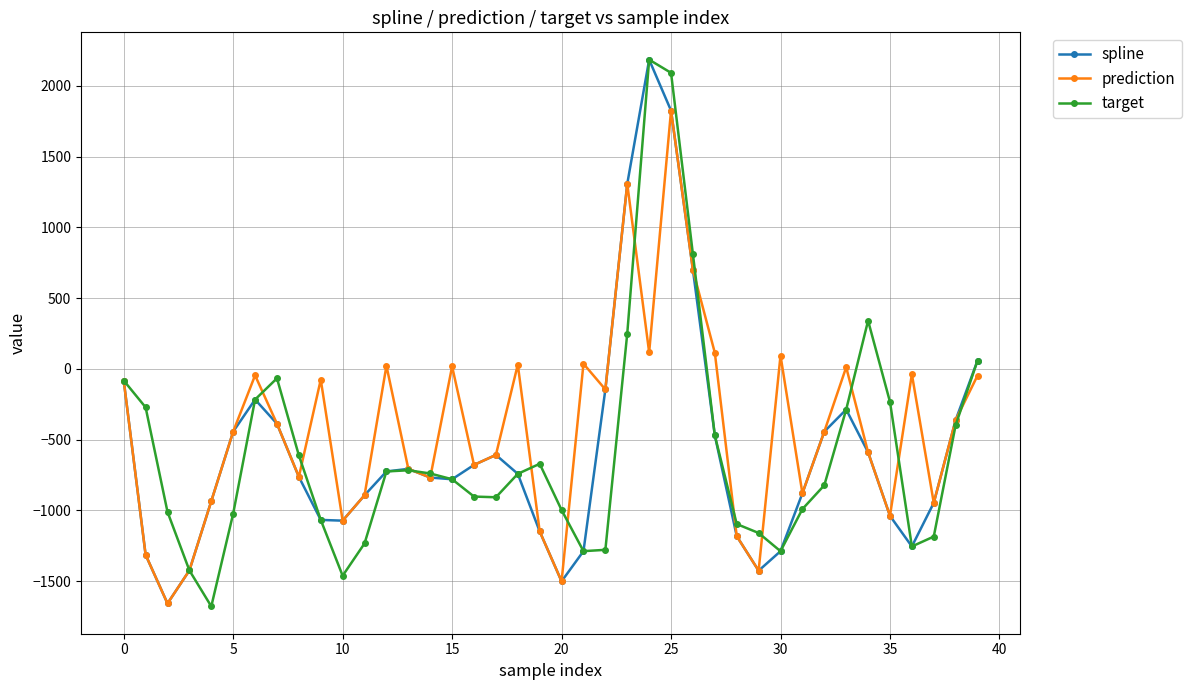

What is the highest value of the spline series?

2184.9